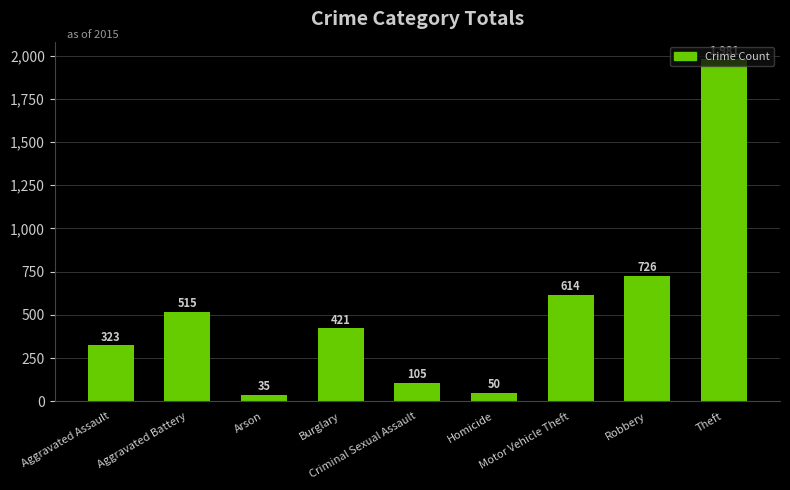

Which label corresponds to the smallest value in the chart?

Arson